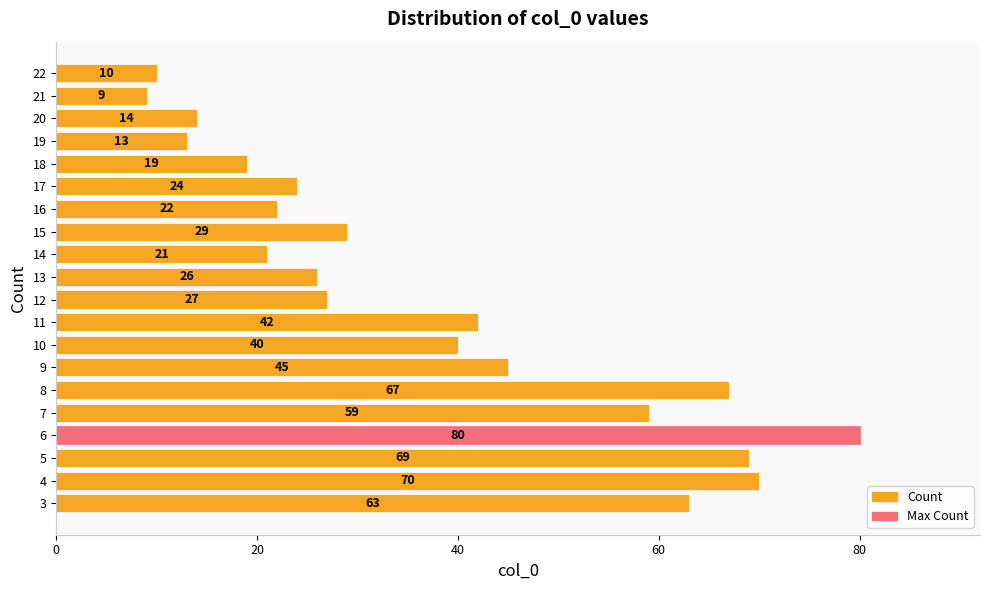

What is the difference between the values at 6 and 19?

67